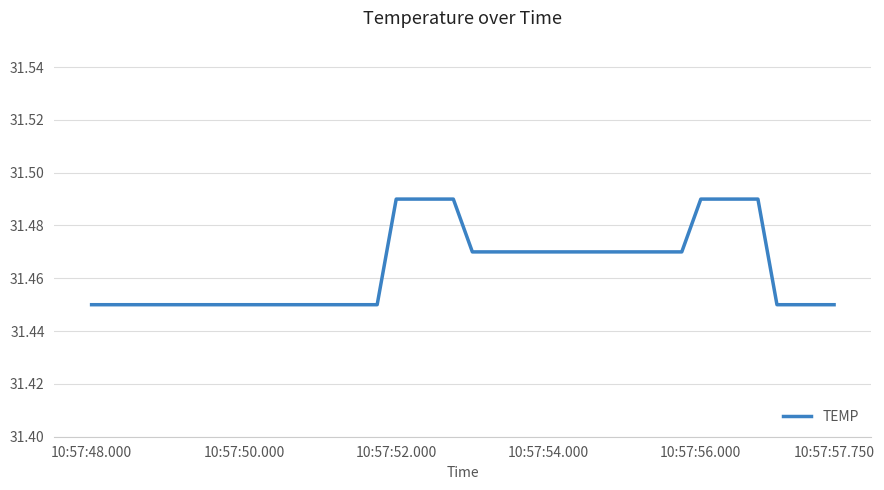

What is the sum of all values?

1258.6